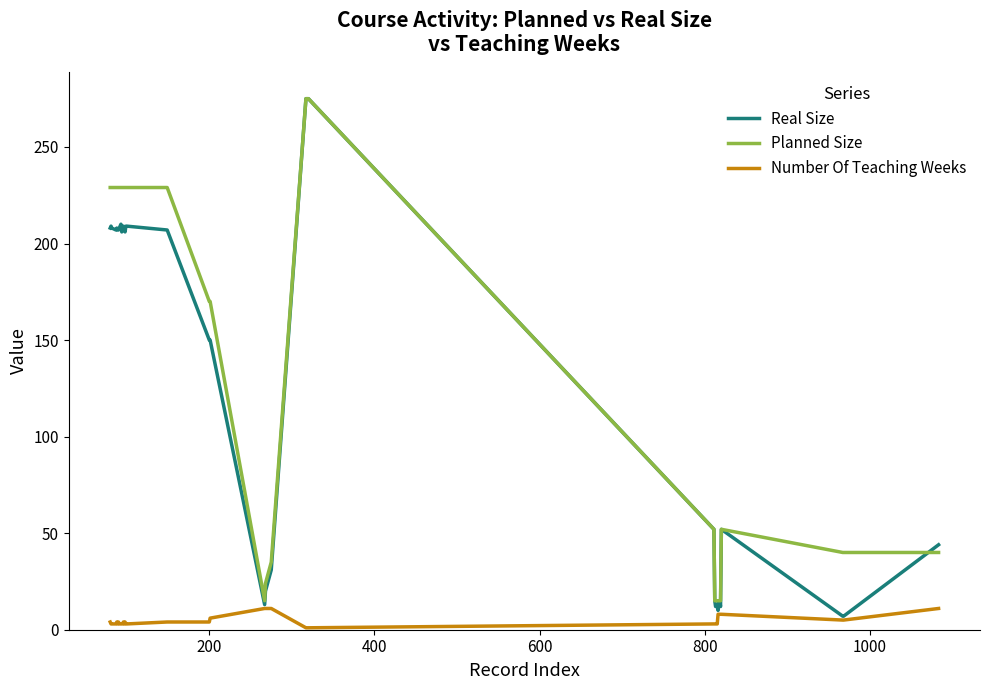

Which series has the largest range (max minus min)?

Real Size